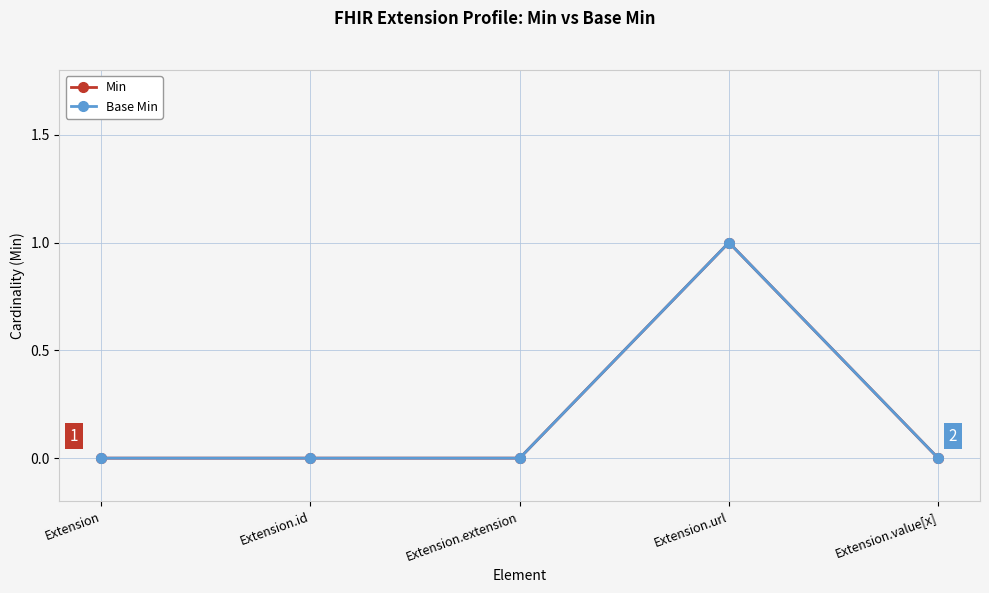

Is this an area chart (filled region under the line)?

No